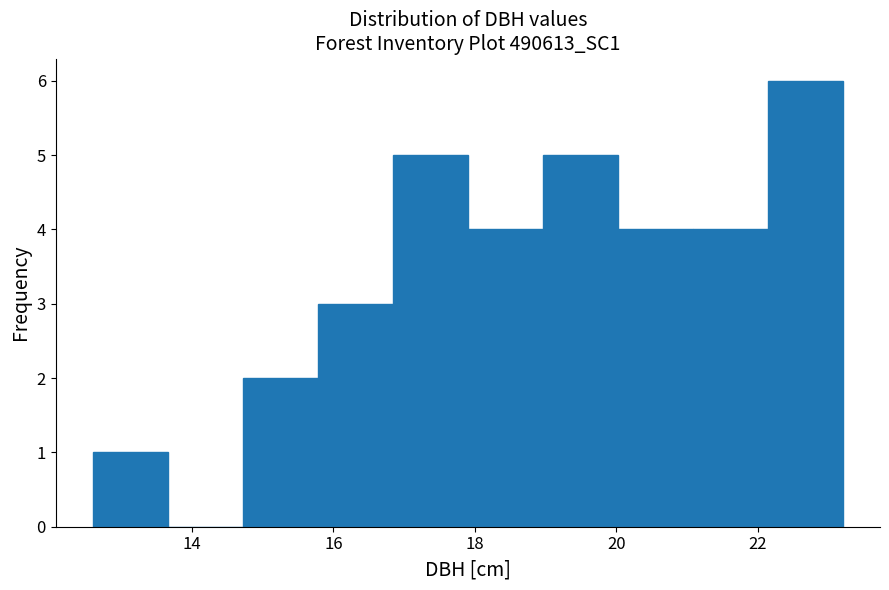

Reading left to right, transcribe this chart: for each bar, give the range it covers on the x-axis and its height. Neither the bar edges nor the heights are printed on the chart, so give them approximately, as read against the axes.

12.60 to 13.66: 1
13.66 to 14.72: 0
14.72 to 15.78: 2
15.78 to 16.84: 3
16.84 to 17.90: 5
17.90 to 18.96: 4
18.96 to 20.02: 5
20.02 to 21.08: 4
21.08 to 22.14: 4
22.14 to 23.20: 6